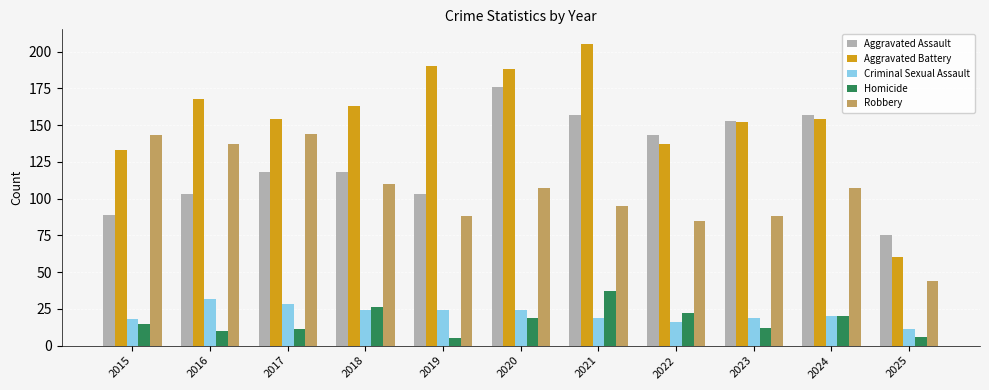

Is the value of Aggravated Assault at 2018 greater than the value of Aggravated Battery at 2018?

No